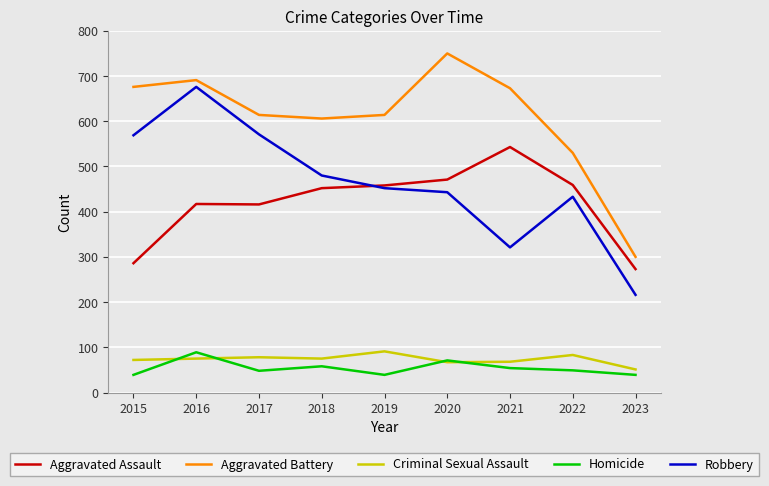

True or false: Robbery has a value of 321 at 2021.

True